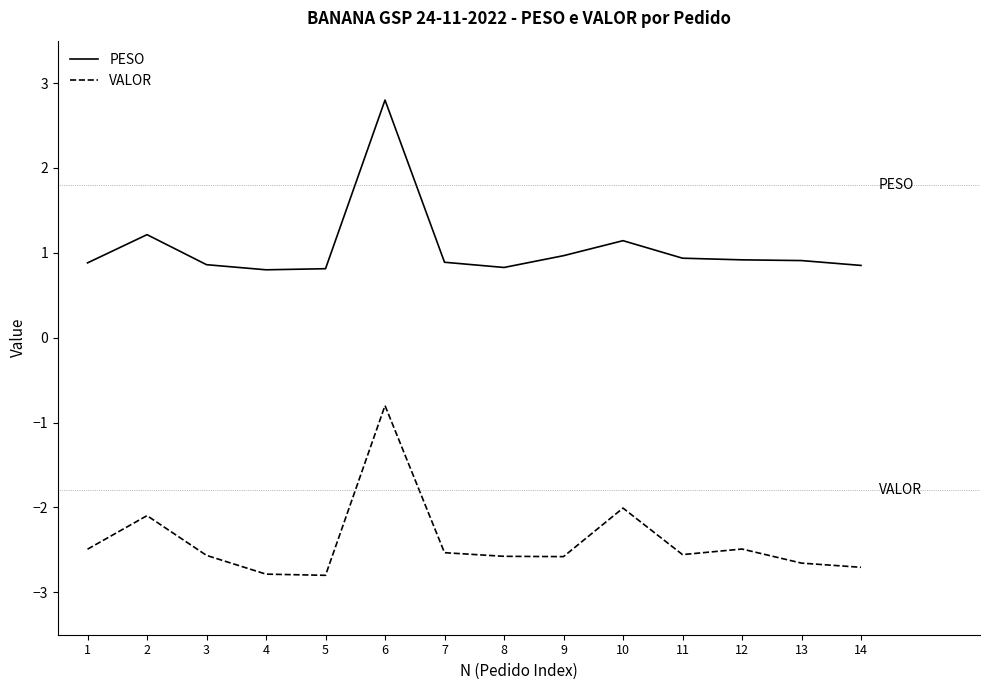

What is the smallest value displayed?

-2.8